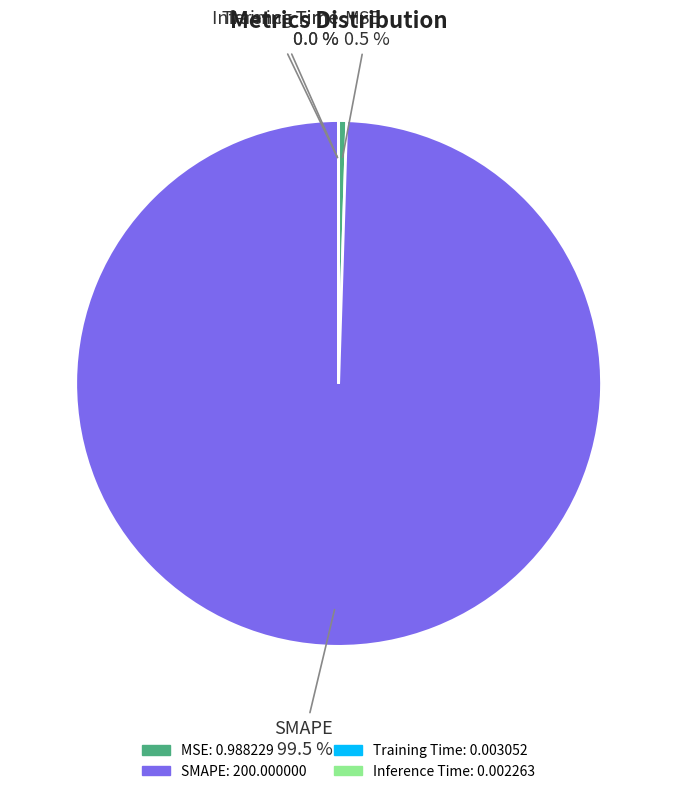

Which category has the biggest portion of the pie?

SMAPE